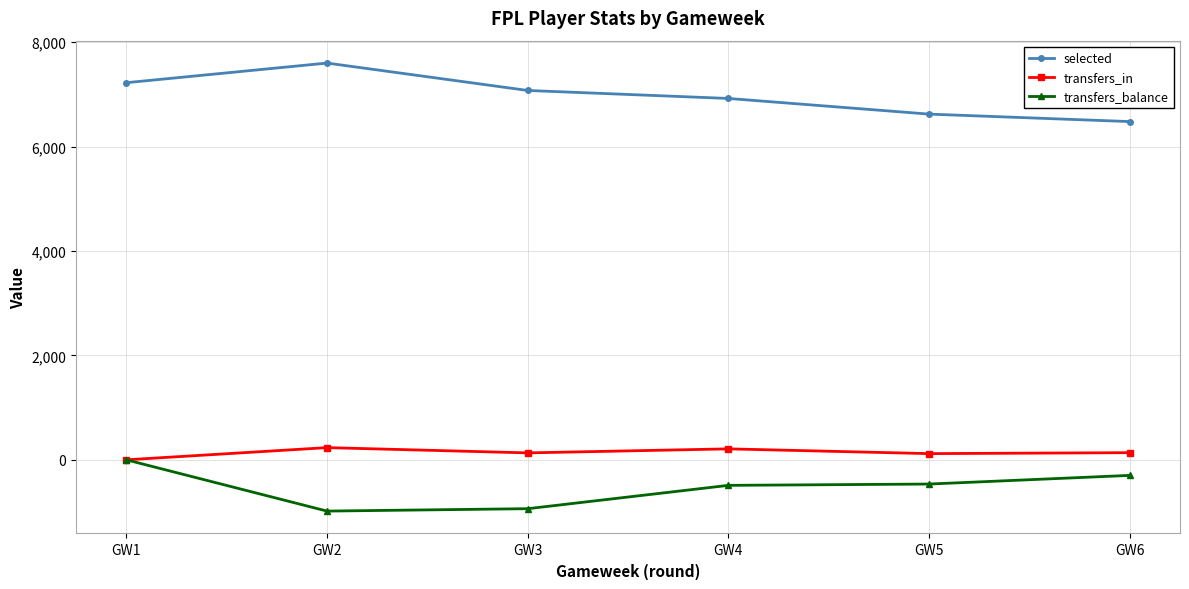

What is the spread (max minus min) of values at GW6?

6778